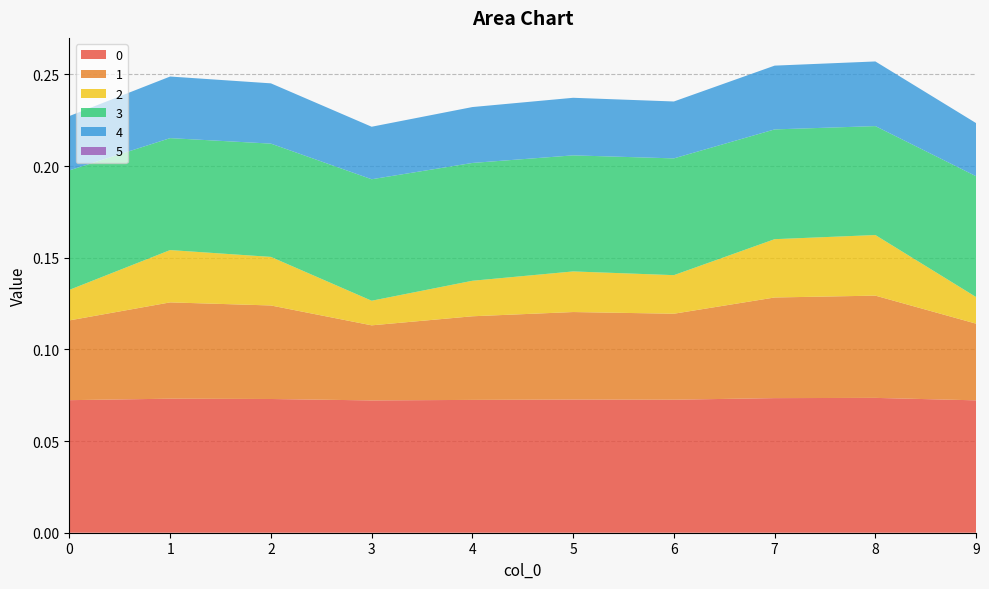

Reading left to right, list all the values displayed in this chart.

0: 0.1	0.1	0.1	0.1	0.1	0.1	0.1	0.1	0.1	0.1
1: 0.0	0.1	0.1	0.0	0.0	0.0	0.0	0.1	0.1	0.0
2: 0.0	0.0	0.0	0.0	0.0	0.0	0.0	0.0	0.0	0.0
3: 0.1	0.1	0.1	0.1	0.1	0.1	0.1	0.1	0.1	0.1
4: 0.0	0.0	0.0	0.0	0.0	0.0	0.0	0.0	0.0	0.0
5: 0.0	0.0	0.0	0.0	0.0	0.0	0.0	0.0	0.0	0.0